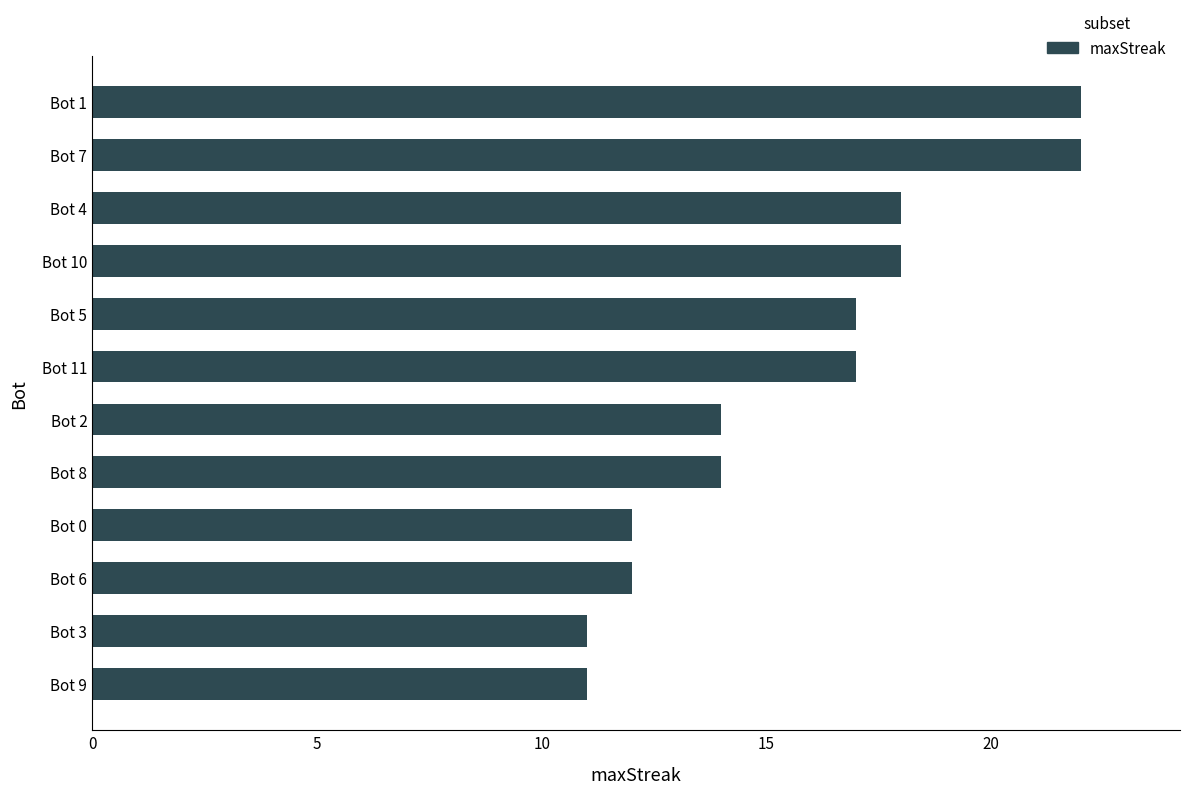

What is the minimum value shown in the chart?

11